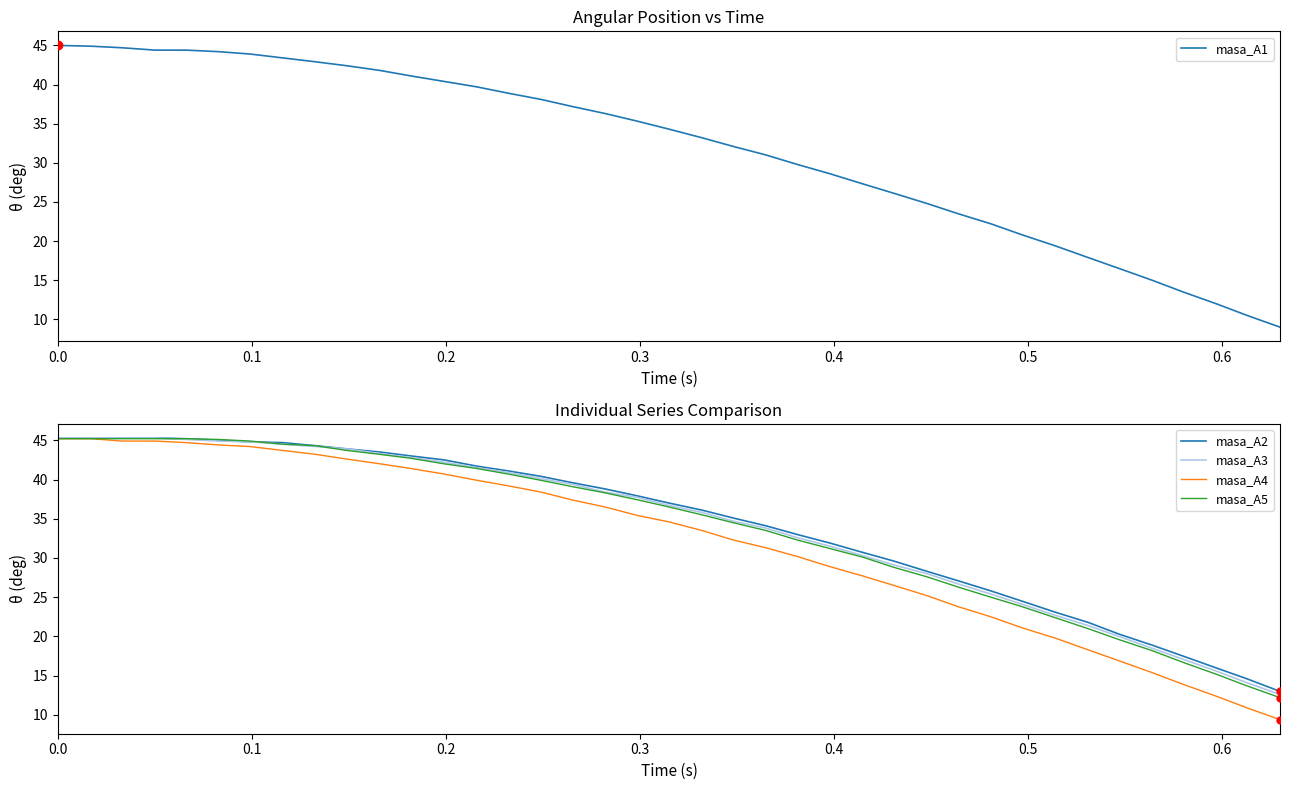

What is the minimum value for masa_A3?

12.6